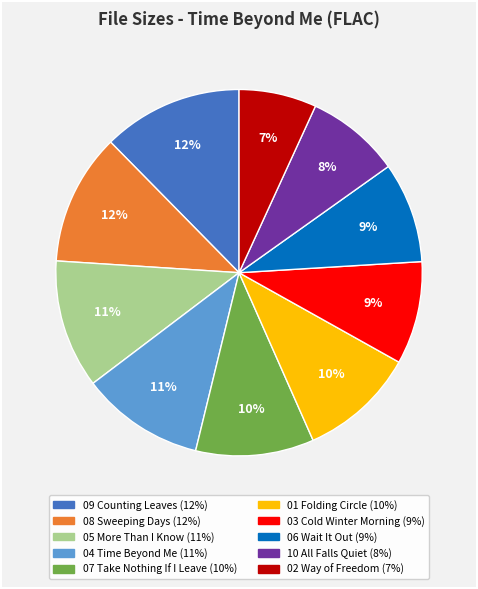

To the nearest percent, what is the average slice percentage?

10%